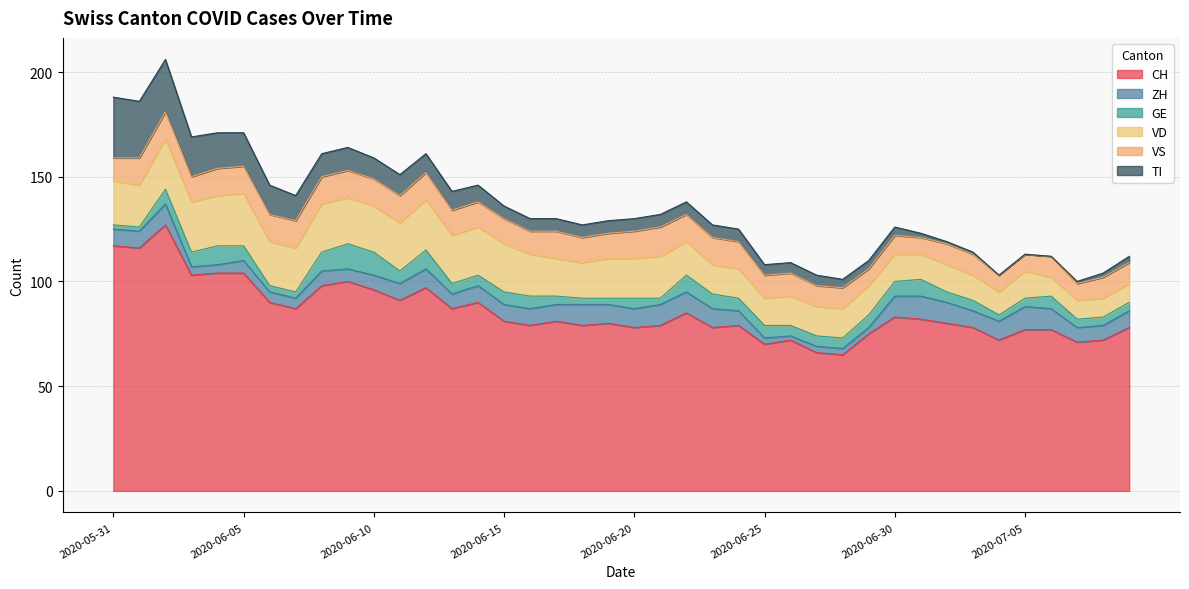

What is the difference between the maximum and minimum values in the VS series?

6